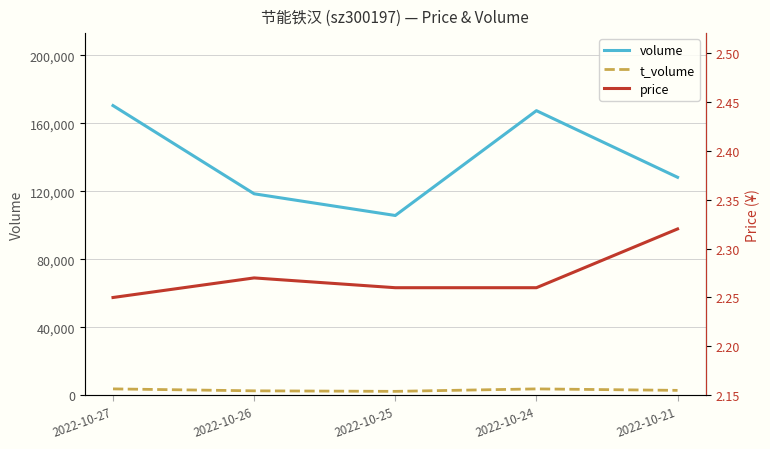

At which category does volume reach its first local peak?

2022-10-24